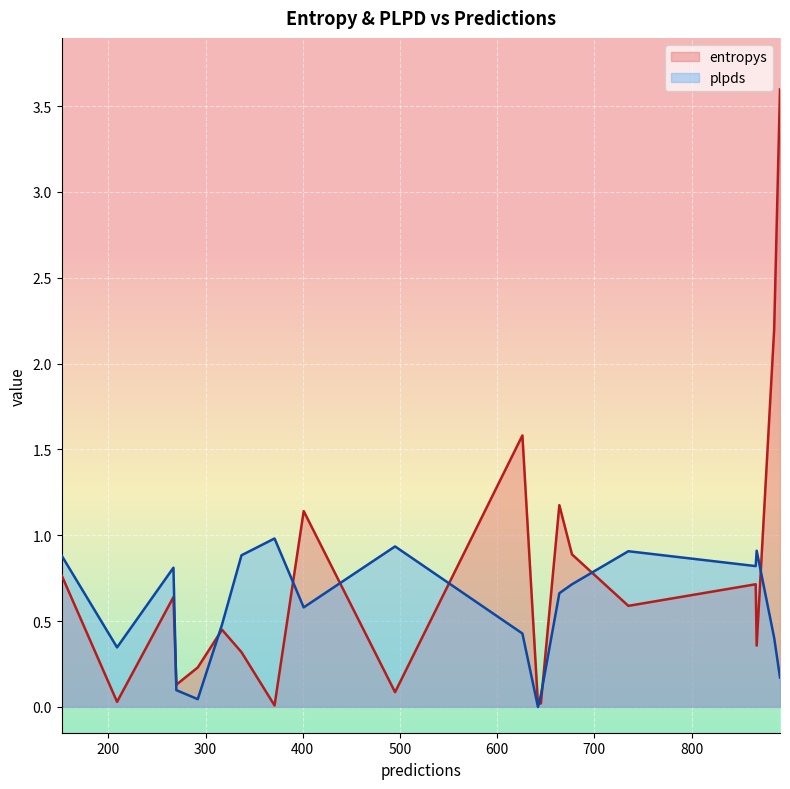

At which category is the sum across all series the highest?

891